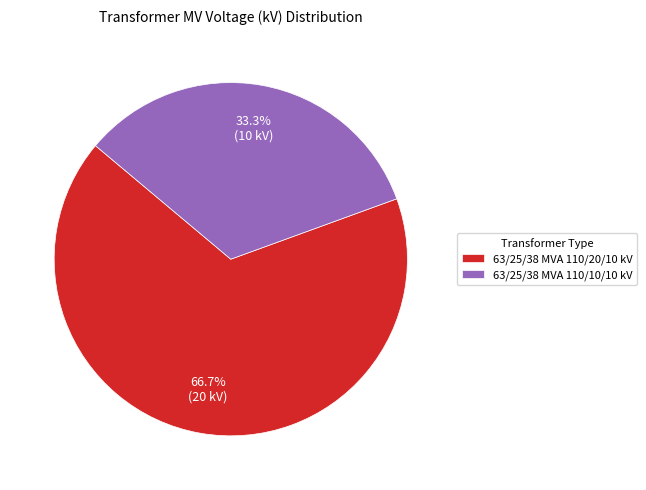

Is the sum of 63/25/38 MVA 110/20/10 kV and 63/25/38 MVA 110/10/10 kV greater than half?

Yes